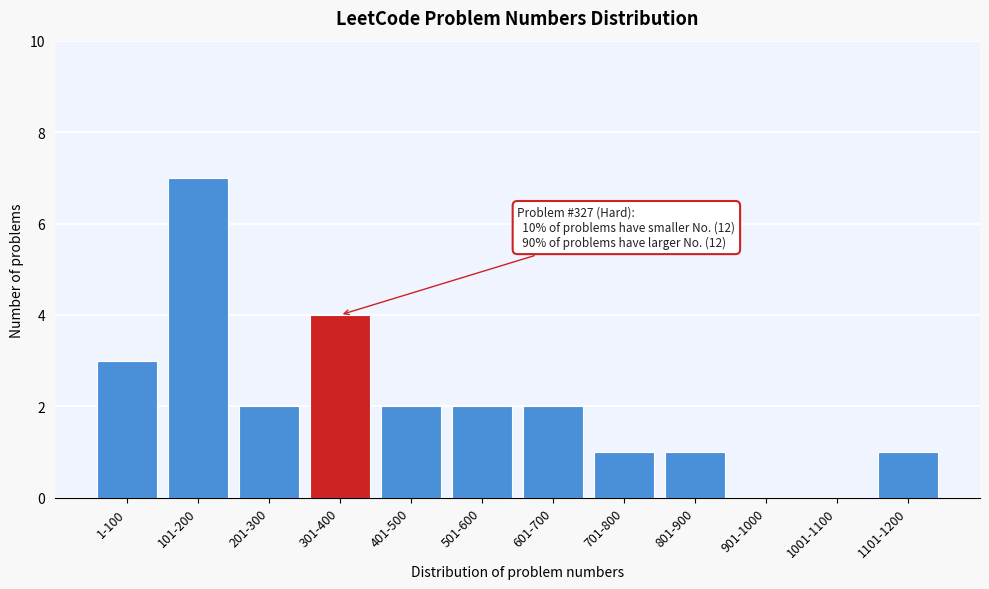

Reading left to right, transcribe all the data shown in this chart.

1-100=3	101-200=7	201-300=2	301-400=4	401-500=2	501-600=2	601-700=2	701-800=1	801-900=1	901-1000=0	1001-1100=0	1101-1200=1